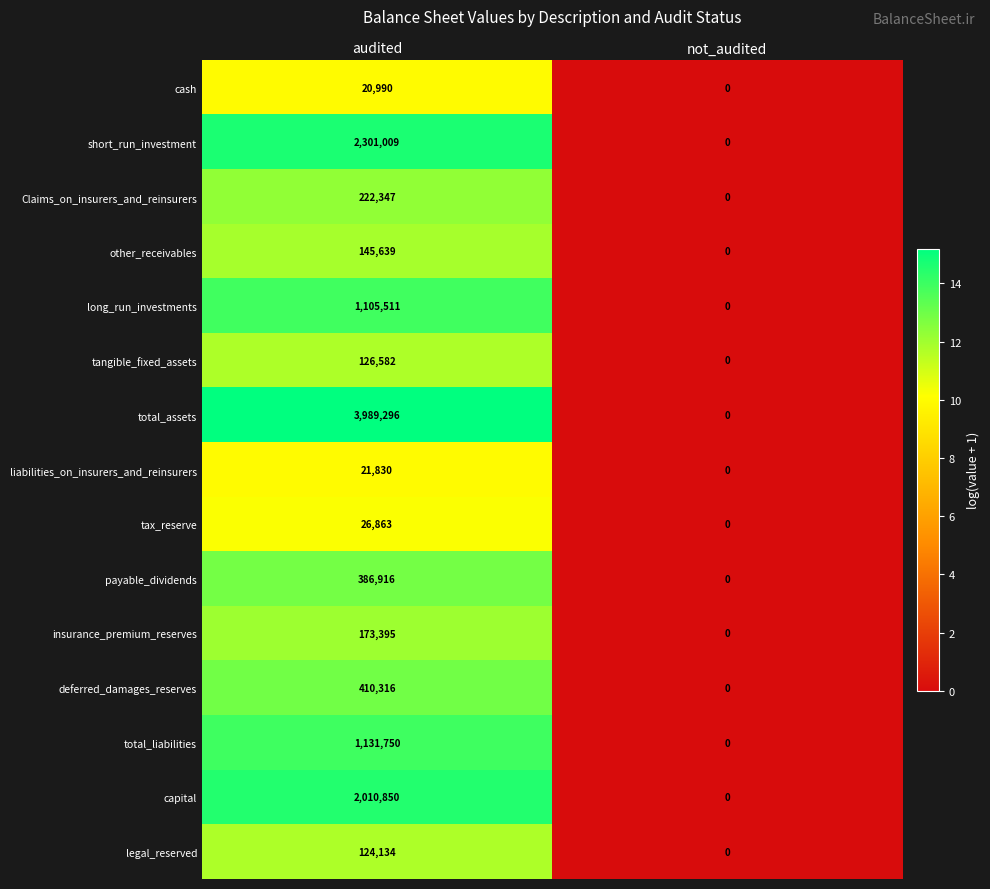

What is the total value across all series at audited?

12197428